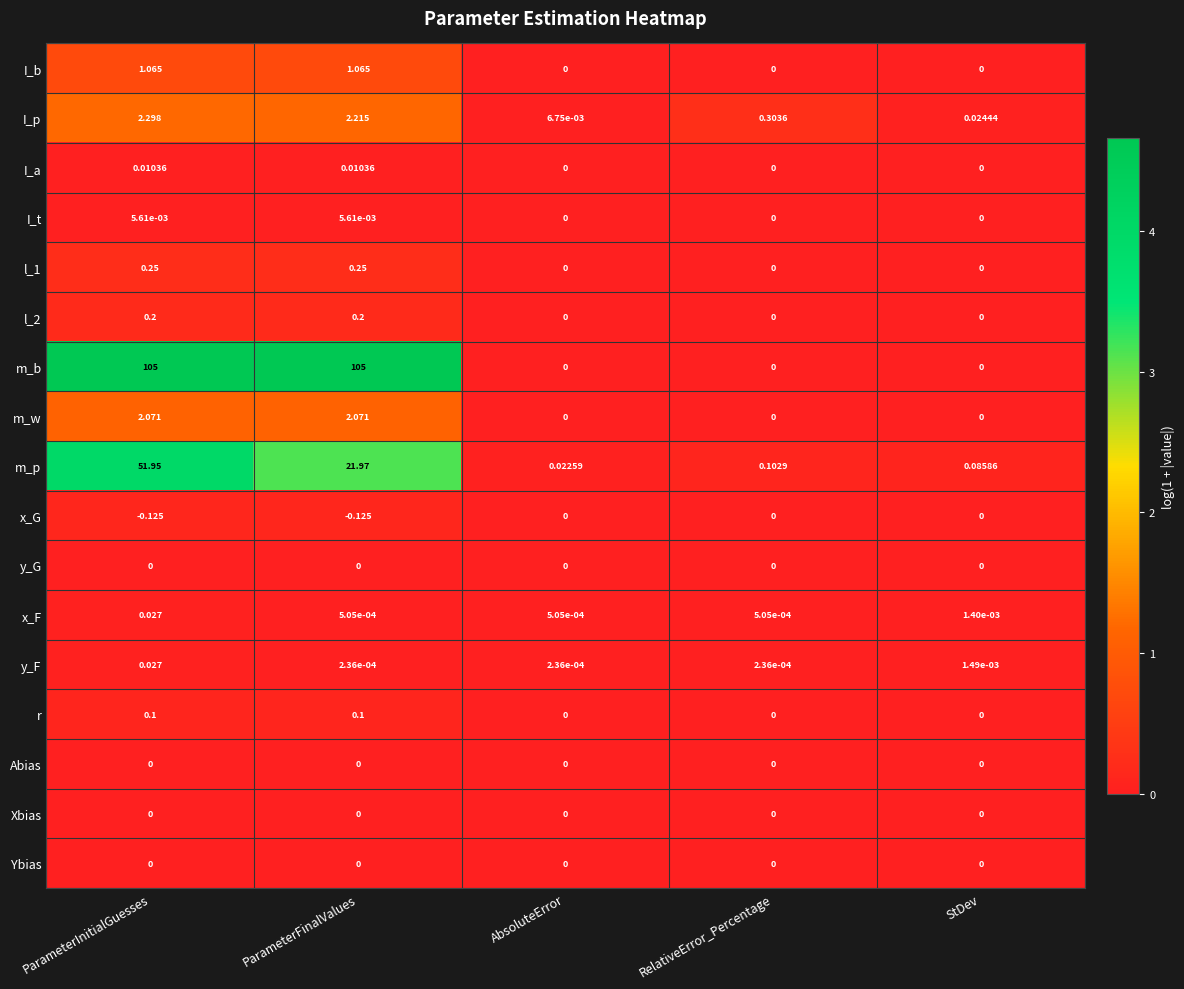

Which series has the widest spread of values?

m_b